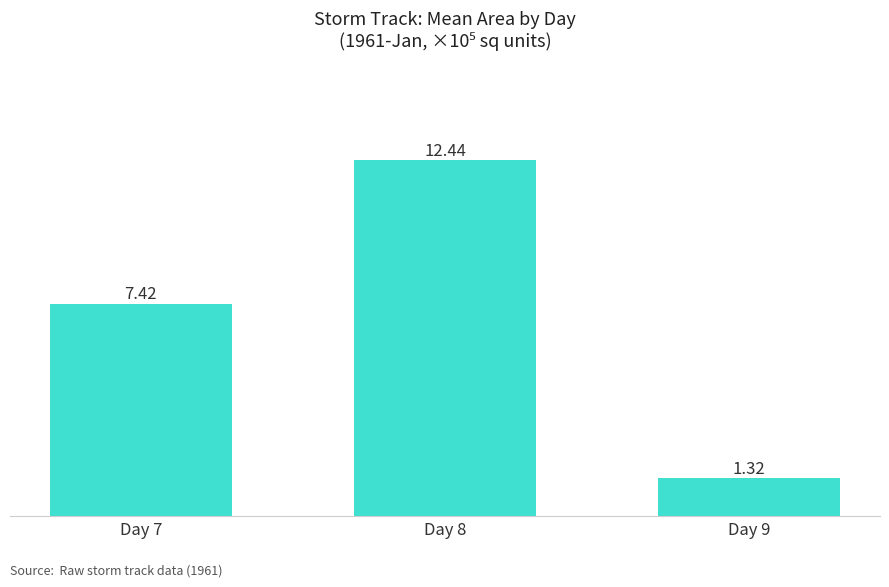

How many values are below 7?

1